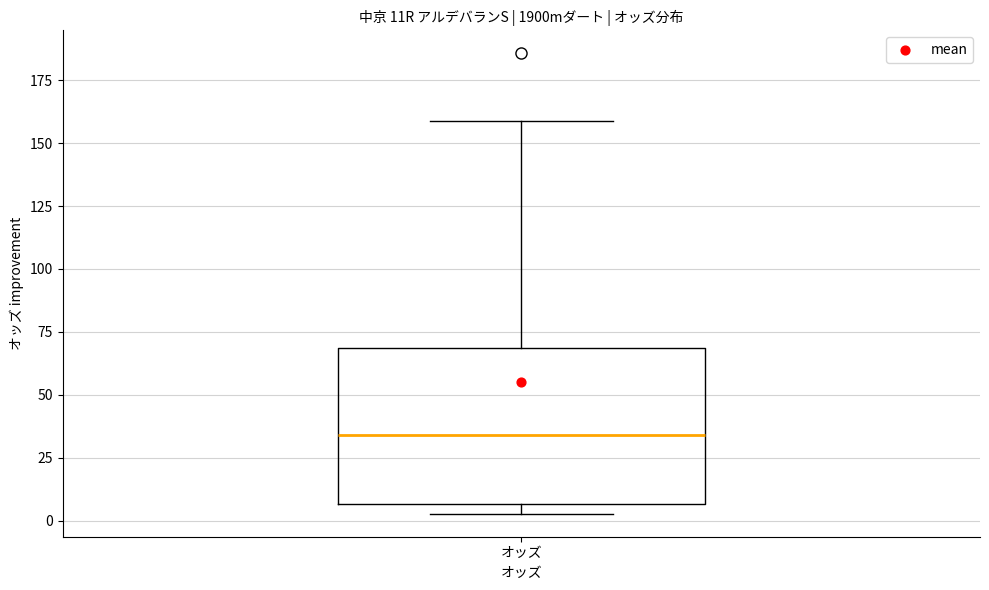

Where does the upper whisker of the box for オッズ end on the y-axis? The values are not printed on the chart, so give them approximately, as read against the axis.

160